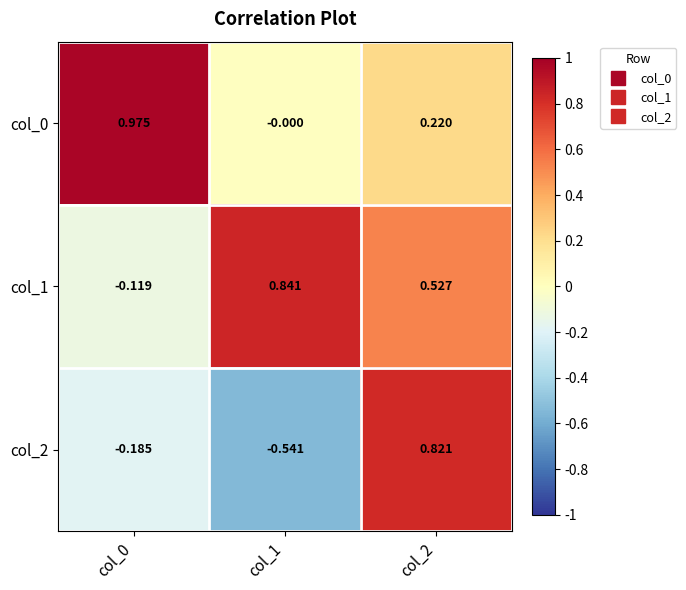

How many values in col_0 are above zero?

2